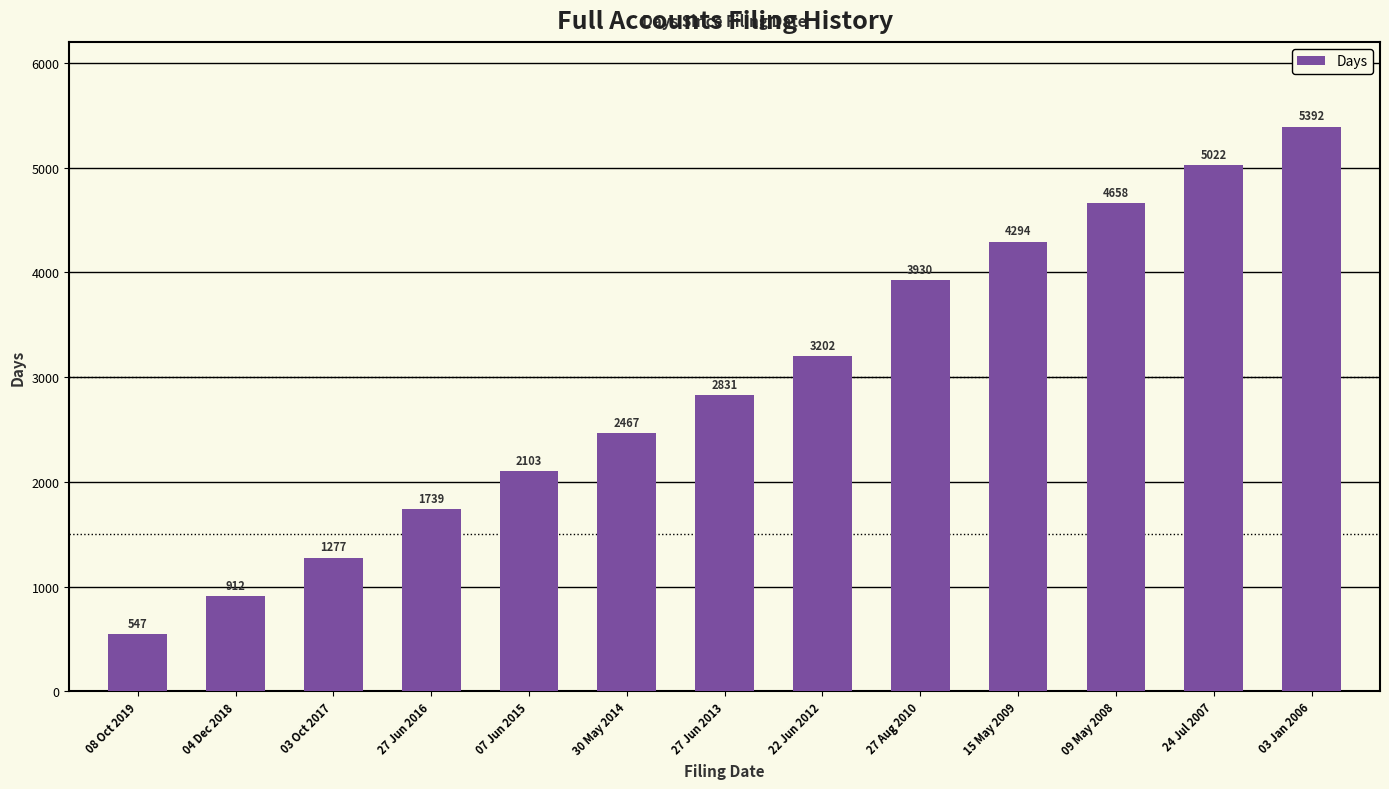

What is the value of the 3rd bar from the left?

1277